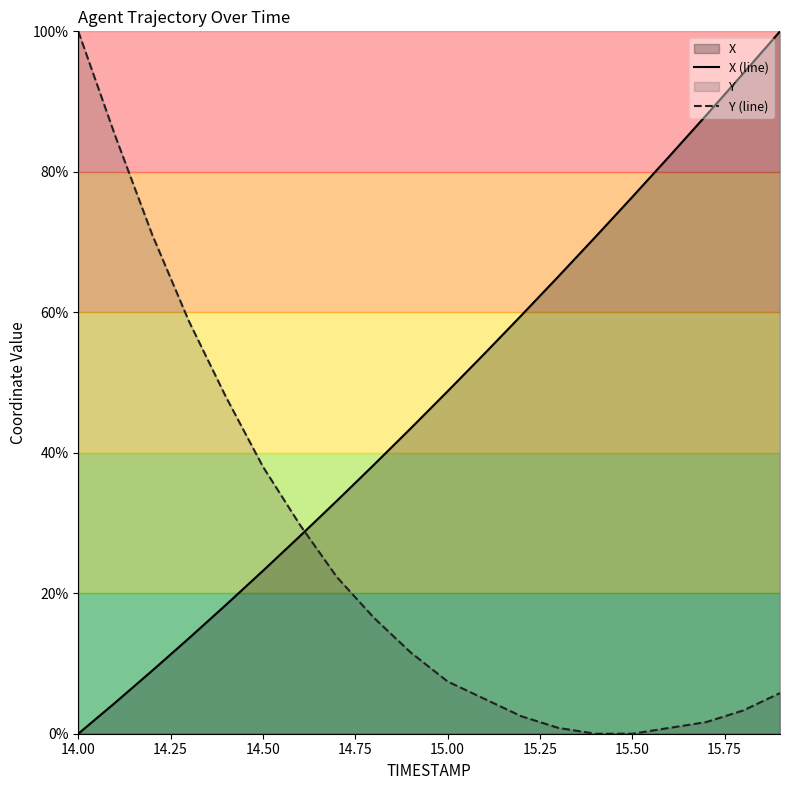

How many categories are shown in the chart?

20